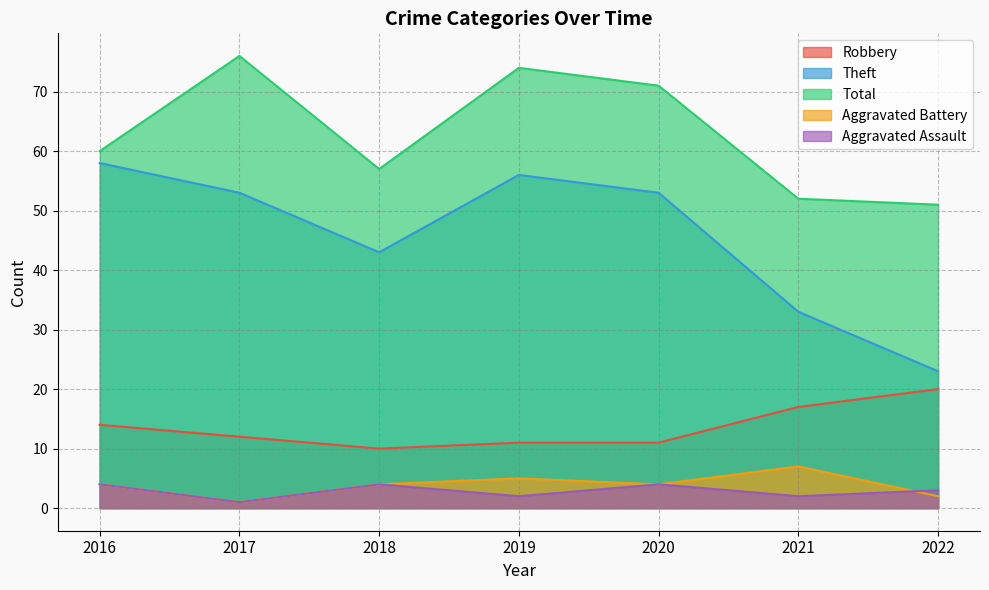

The Robbery series shows 17 at 2019. True or false?

False